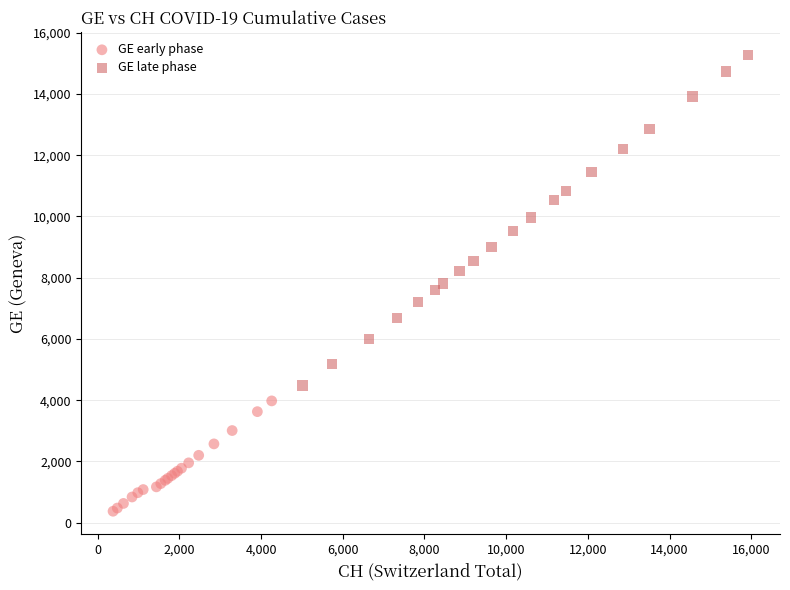

Which series reaches the minimum Y coordinate?

GE early phase